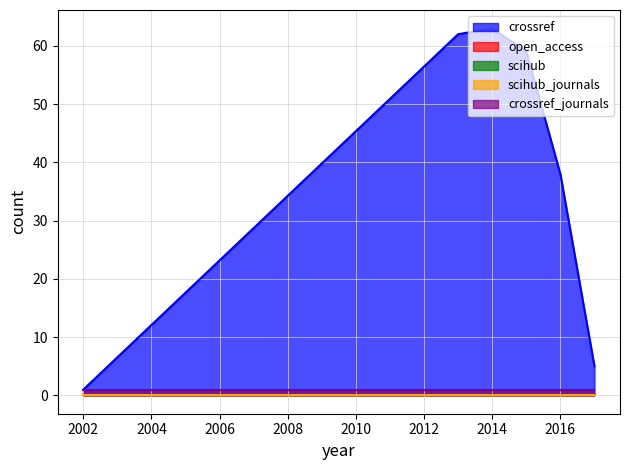

Rank the series by their maximum value, from highest to lowest.

crossref, crossref_journals, open_access, scihub, scihub_journals